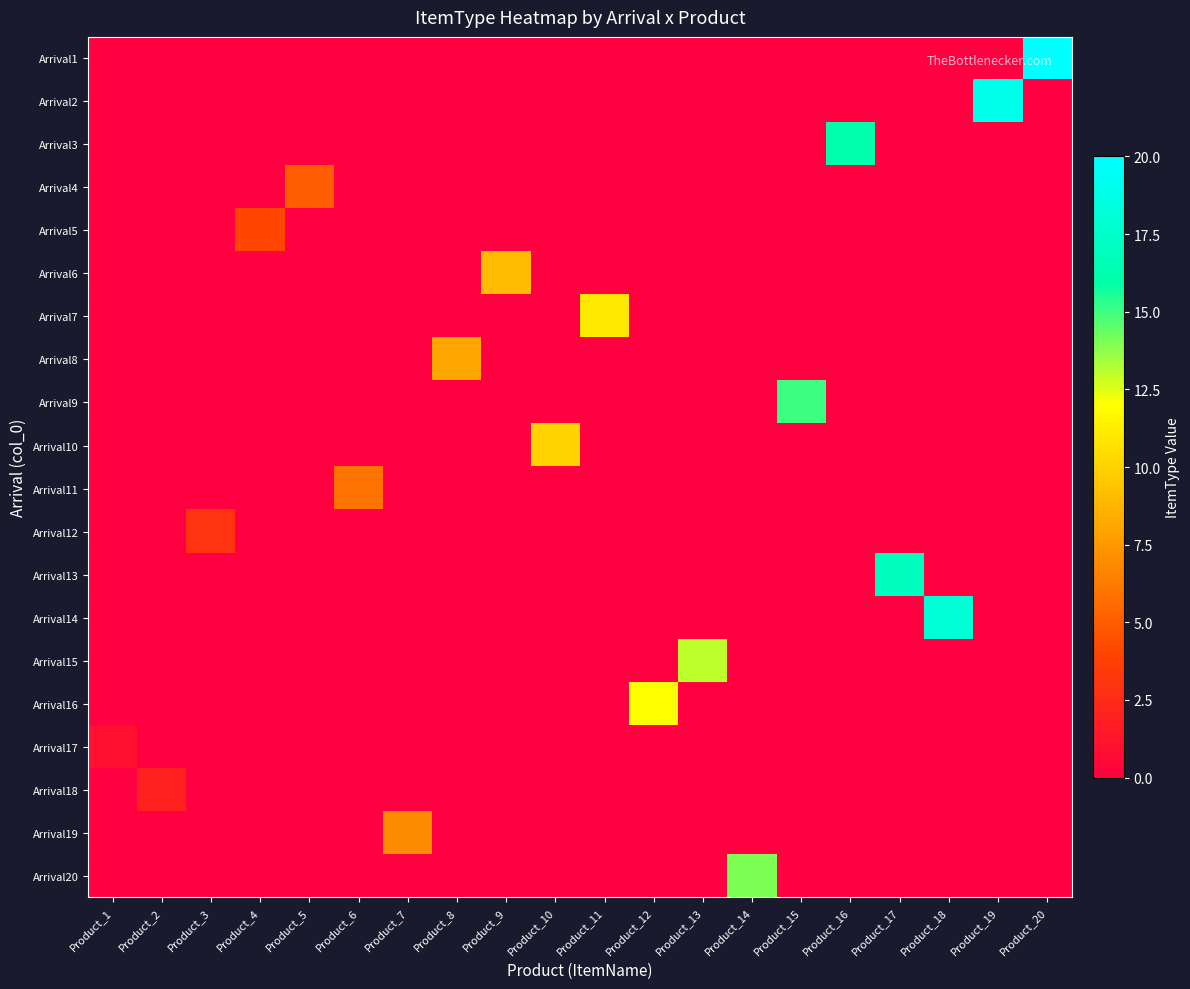

Which has a higher value, Product_2 or Product_16?

Product_2